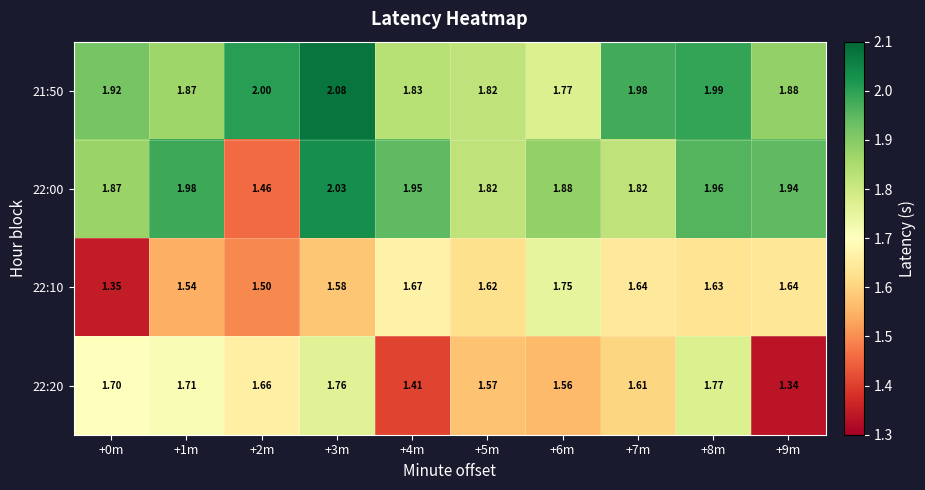

Is the value of 22:00 at +3m greater than the value of 21:50 at +3m?

No